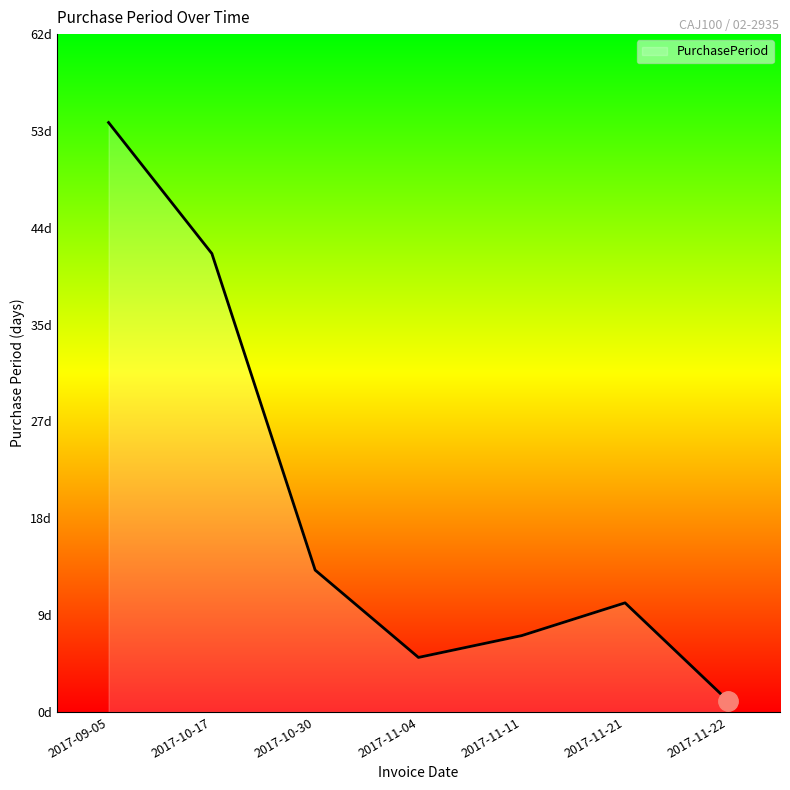

What is the difference between the values at 2017-10-17 and 2017-11-11?

35